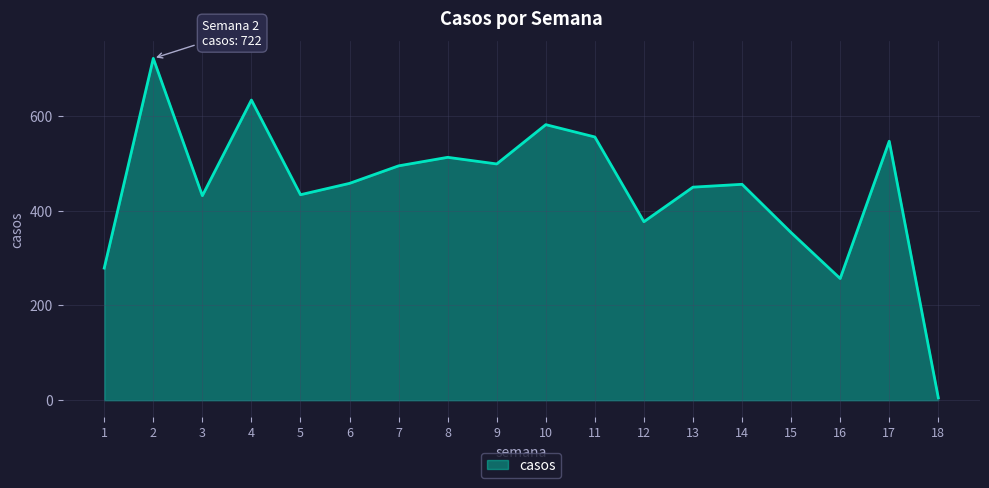

Where does the data first go above 458?

2